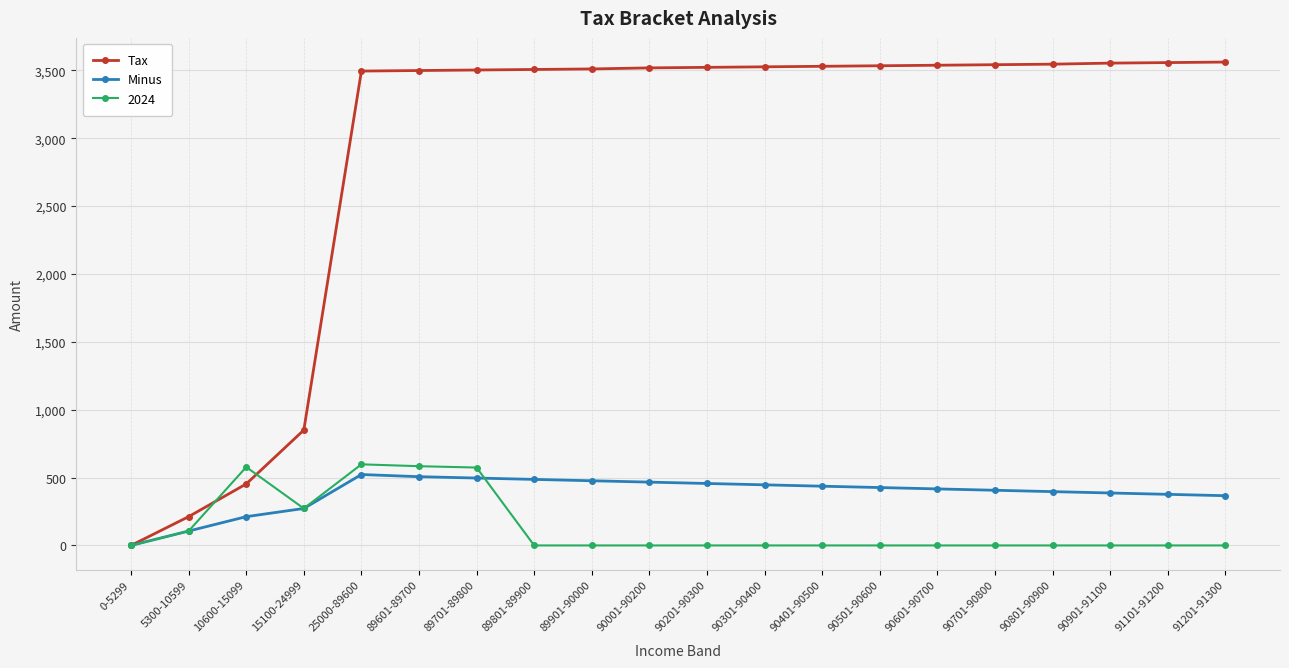

Is it true that Minus equals 707.1 at 90401-90500?

False